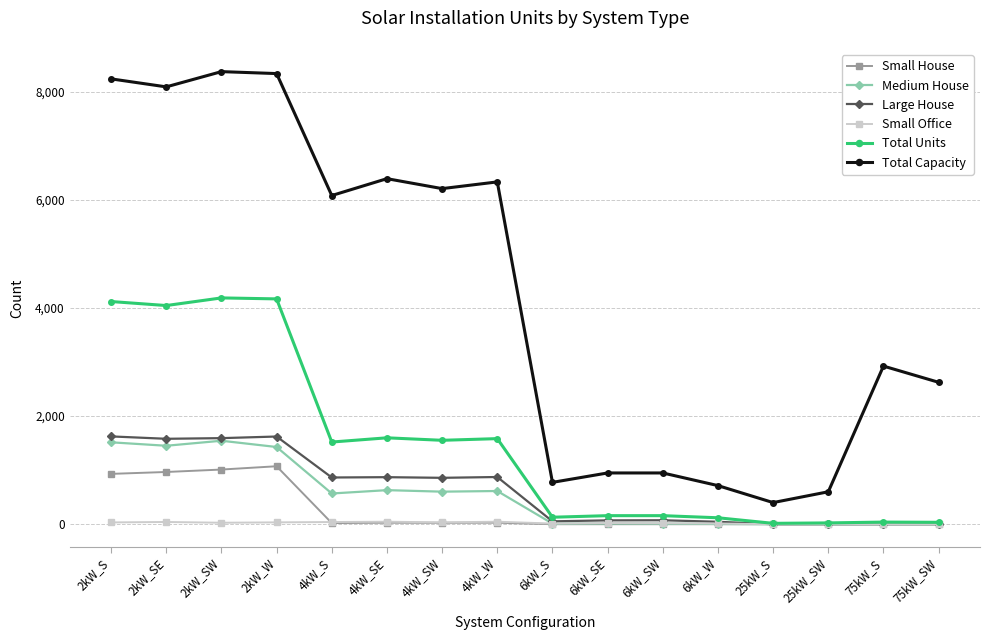

What is the label of the 8th point from the right?

6kW_S